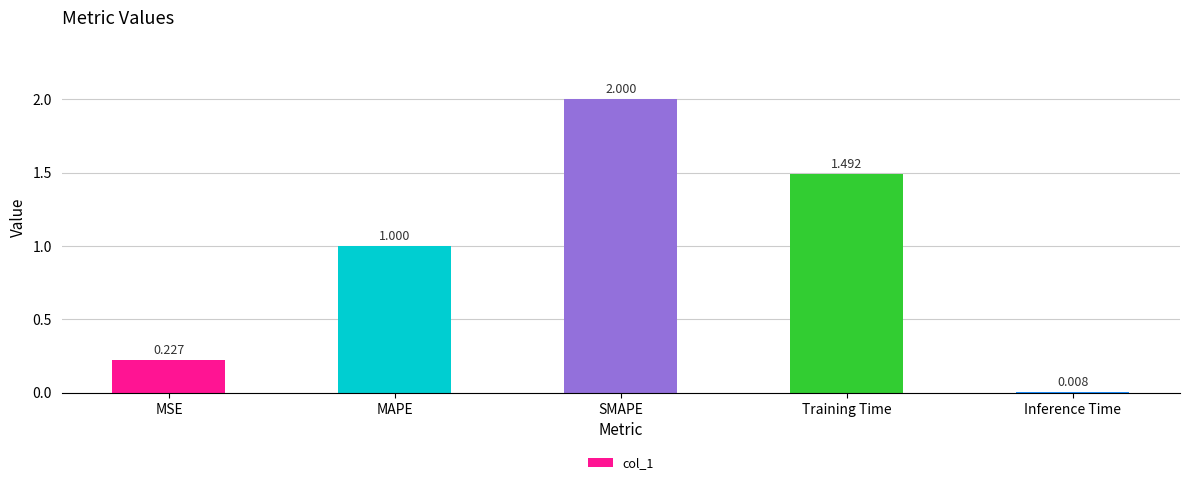

What is the sum of all values?

4.7